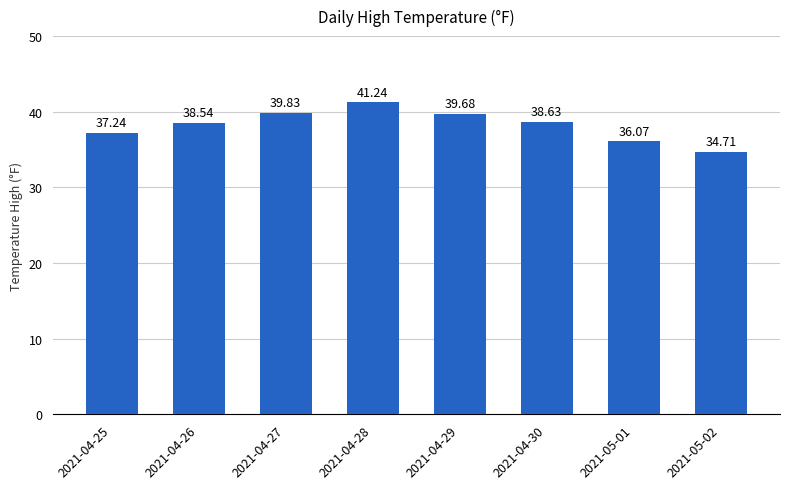

Reading left to right, list all the values displayed in this chart.

2021-04-25=37.2	2021-04-26=38.5	2021-04-27=39.8	2021-04-28=41.2	2021-04-29=39.7	2021-04-30=38.6	2021-05-01=36.1	2021-05-02=34.7